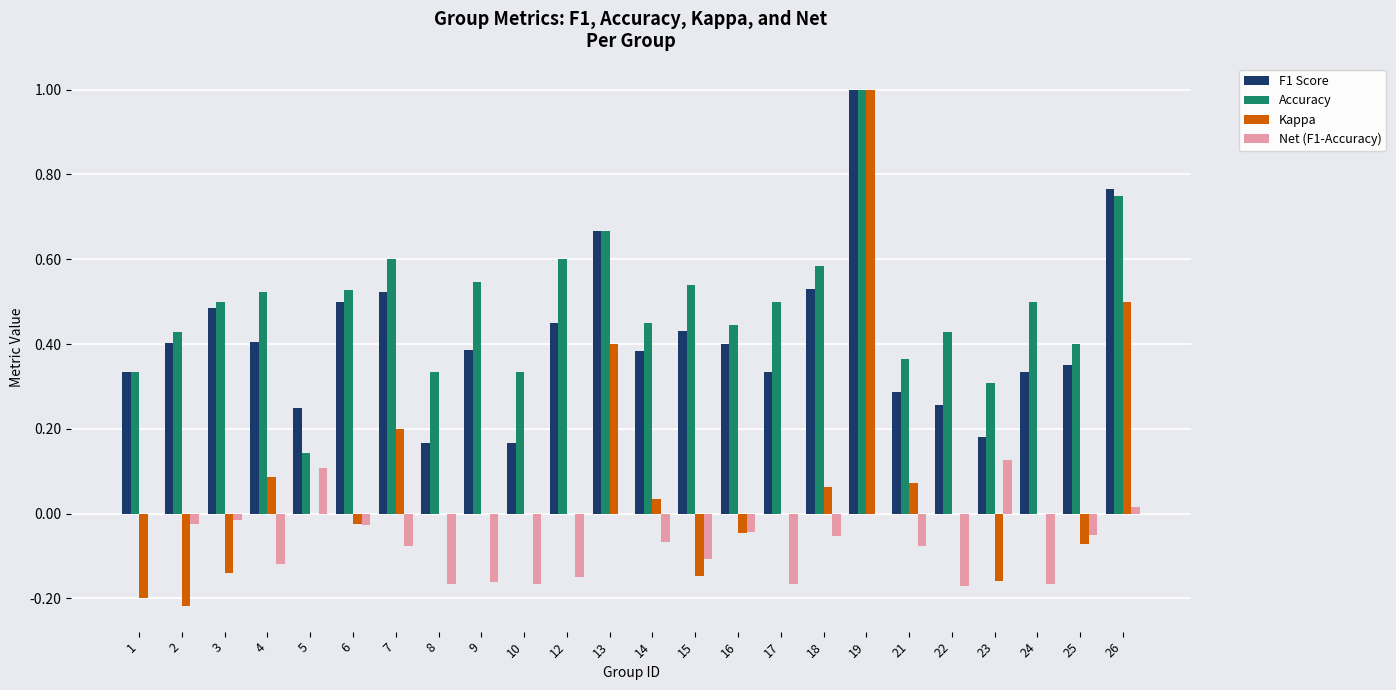

Which label corresponds to the largest value in the chart?

19